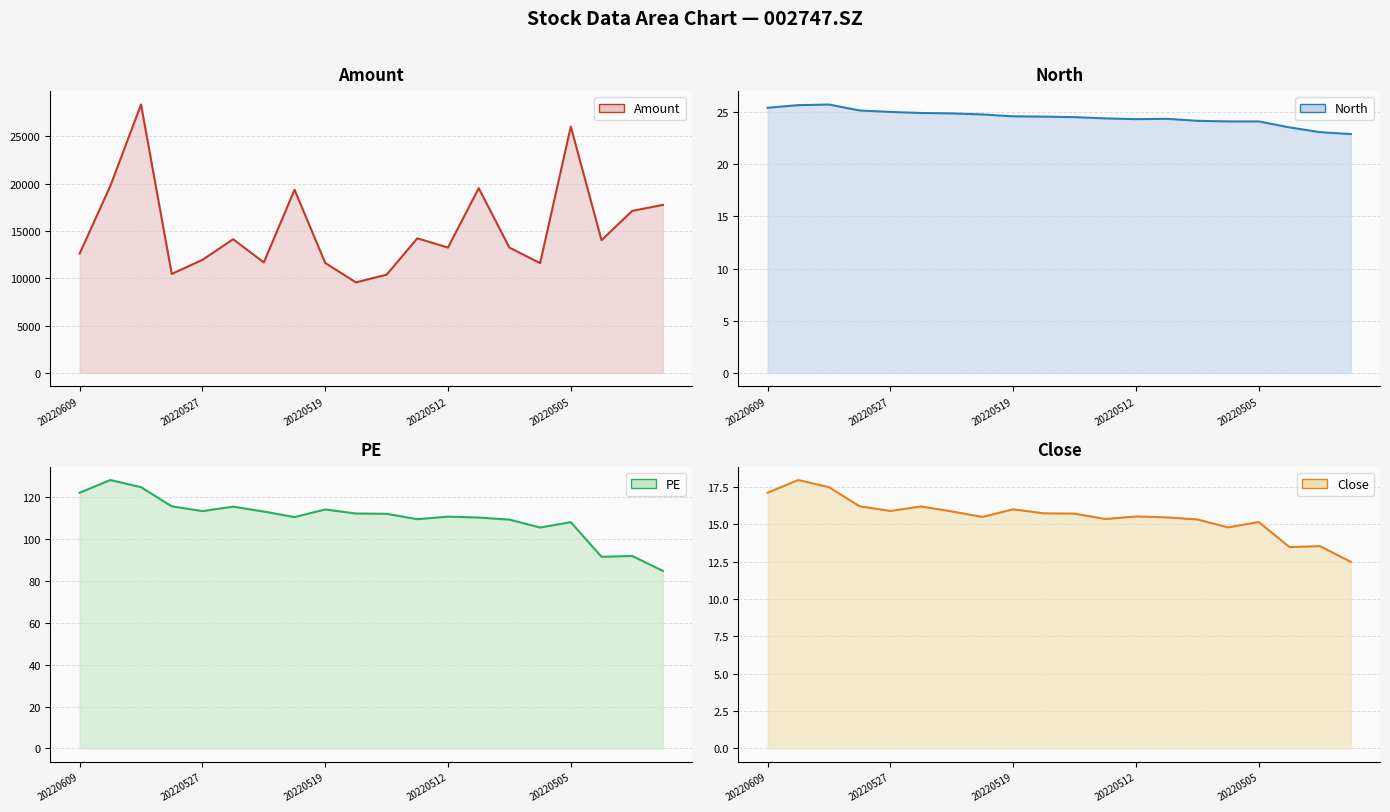

Rank the series at 6 from highest to lowest value.

Amount, PE, North, Close